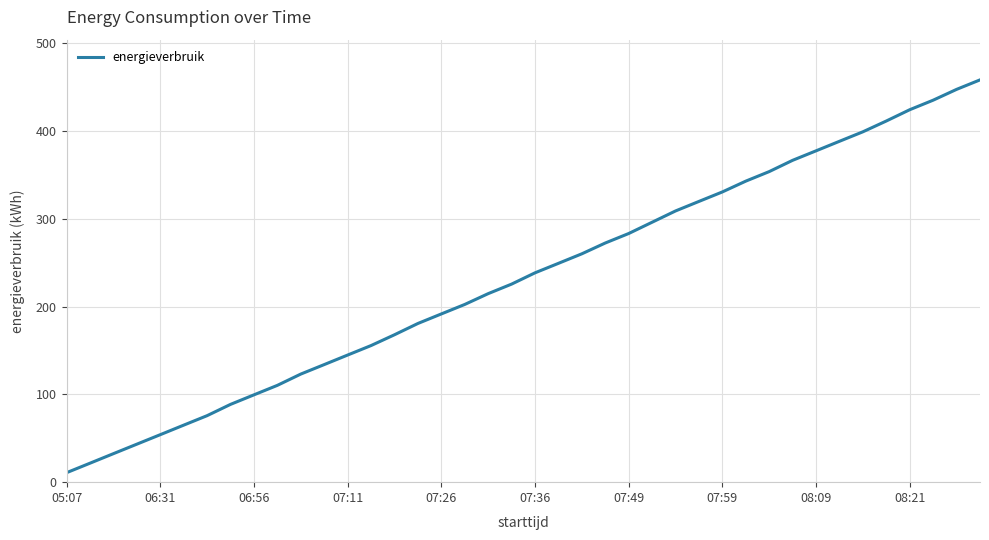

What is the difference between the maximum and minimum values?

447.3